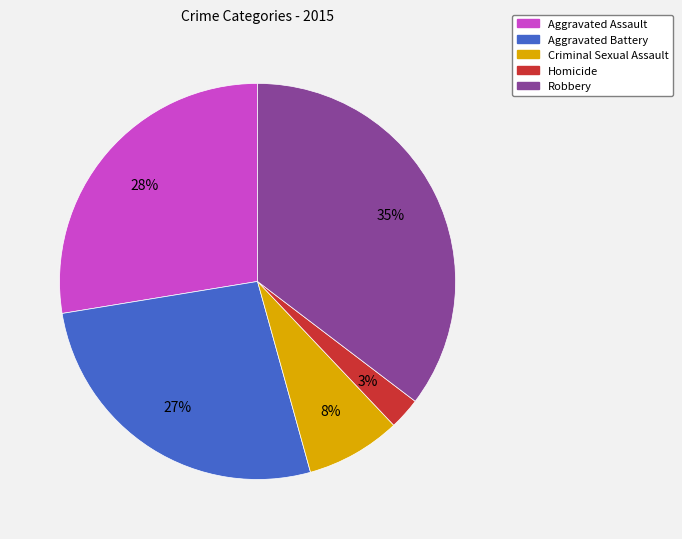

Which slice is the smallest?

Homicide